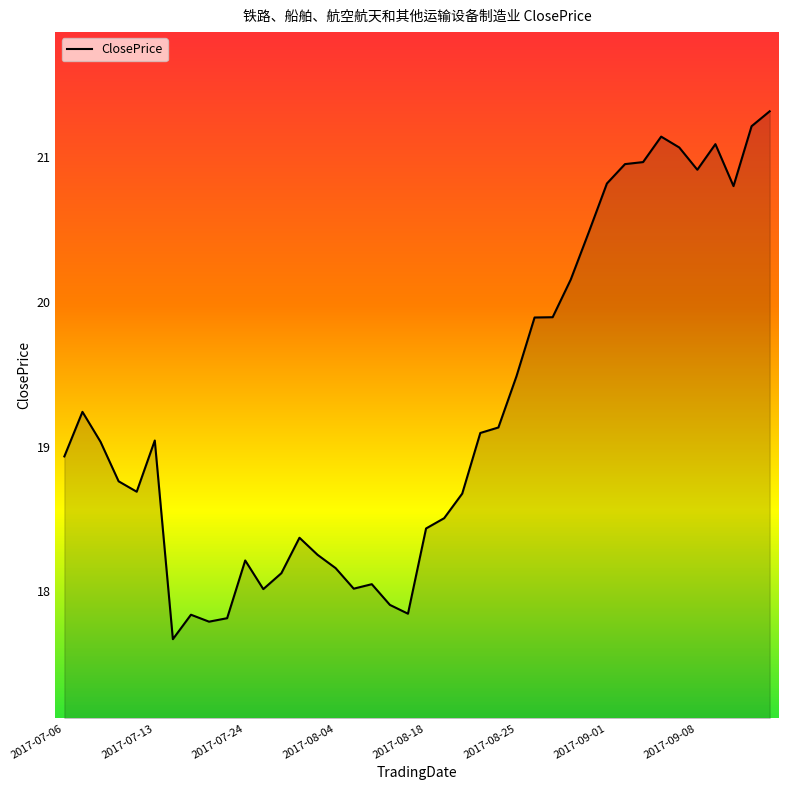

How many values exceed 19?

20